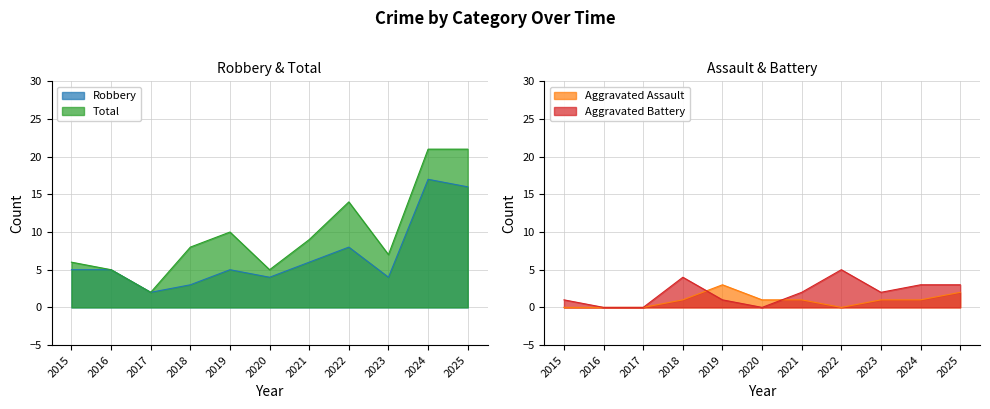

Is it true that Robbery equals 4 at 2020?

True